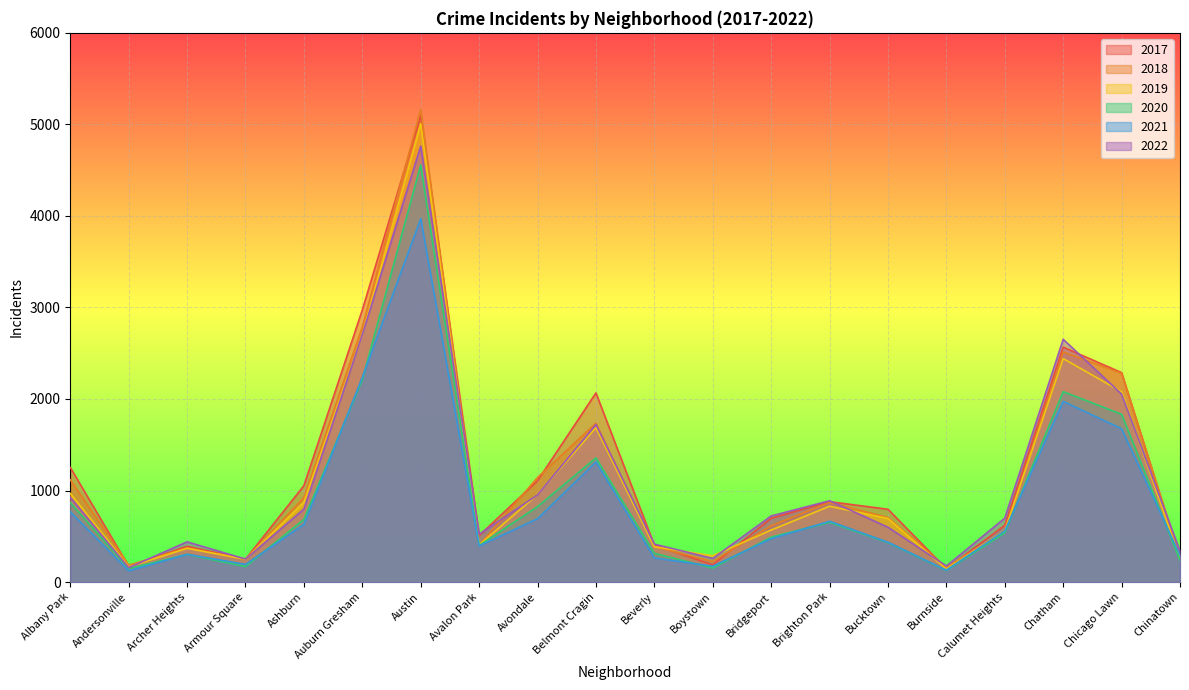

Count the number of data series in this chart.

6